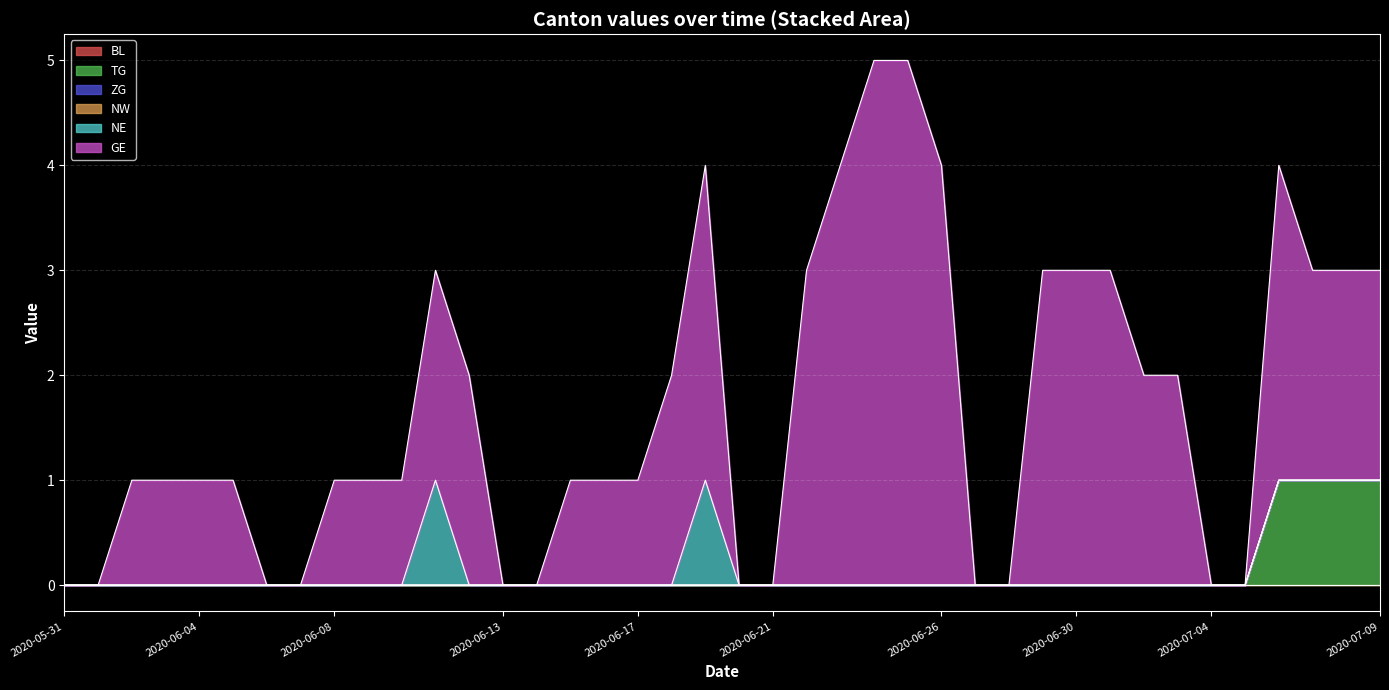

How many data points in TG are above 0?

4